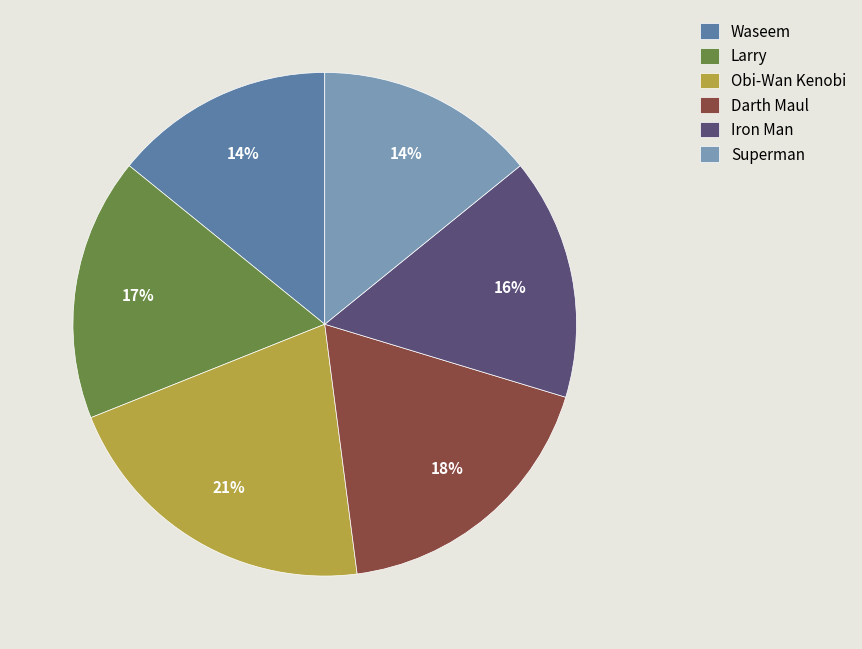

Between Obi-Wan Kenobi and Iron Man, which is larger?

Obi-Wan Kenobi